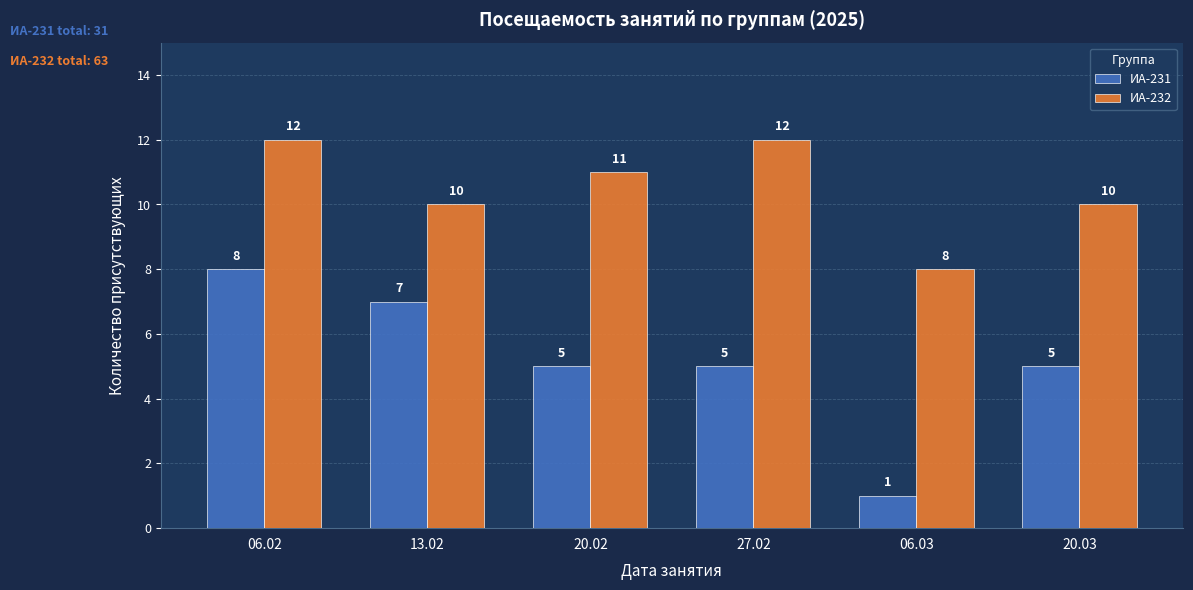

What is the difference between the maximum and minimum values in the ИА-231 series?

7